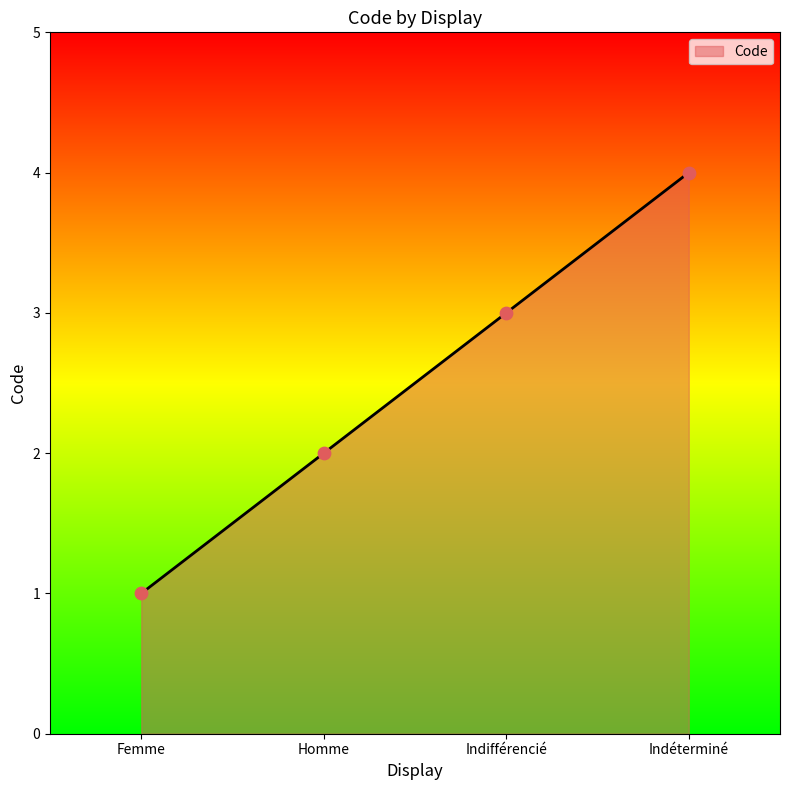

Between Indéterminé and Femme, which is larger?

Indéterminé